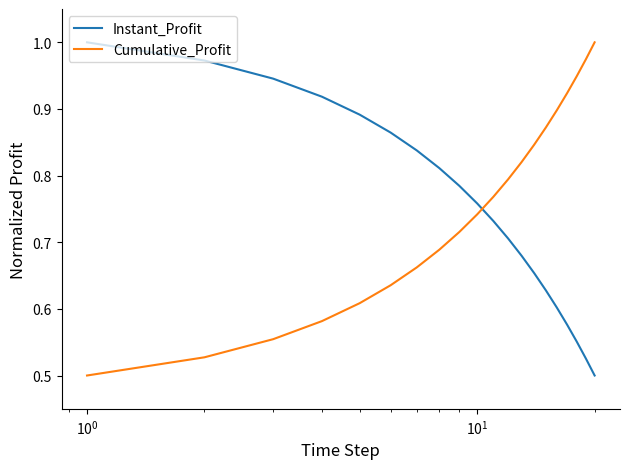

Does the chart have visible grid lines?

No